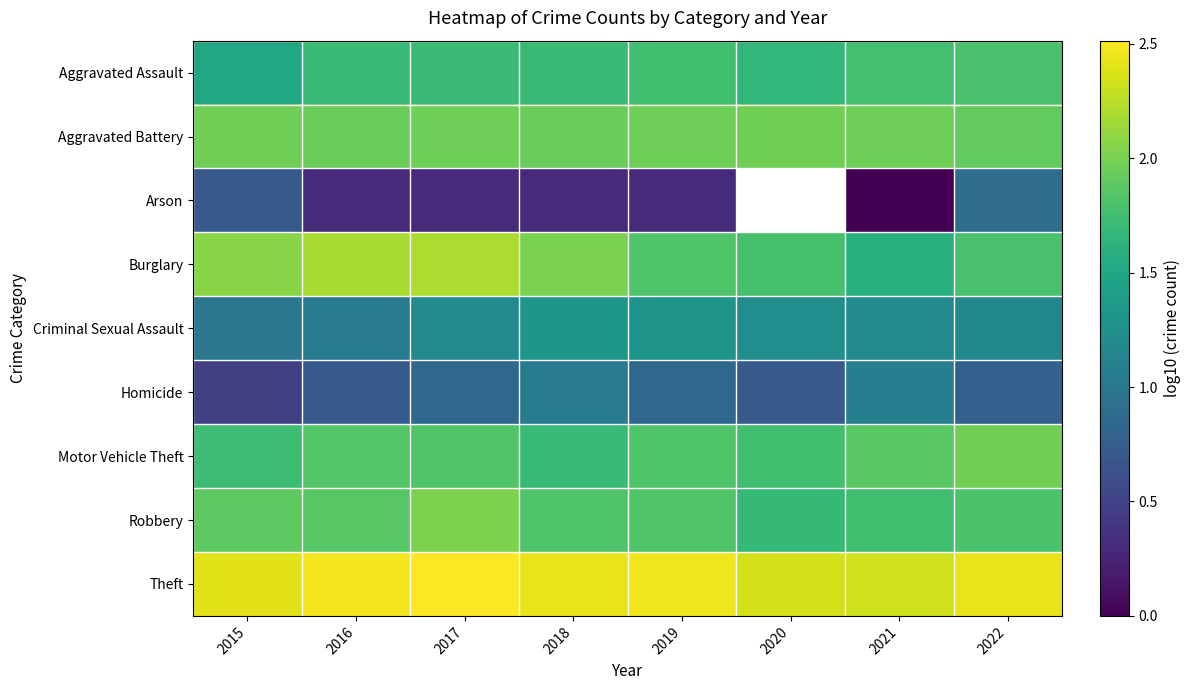

What value does the Theft series have at 2020?

2.4